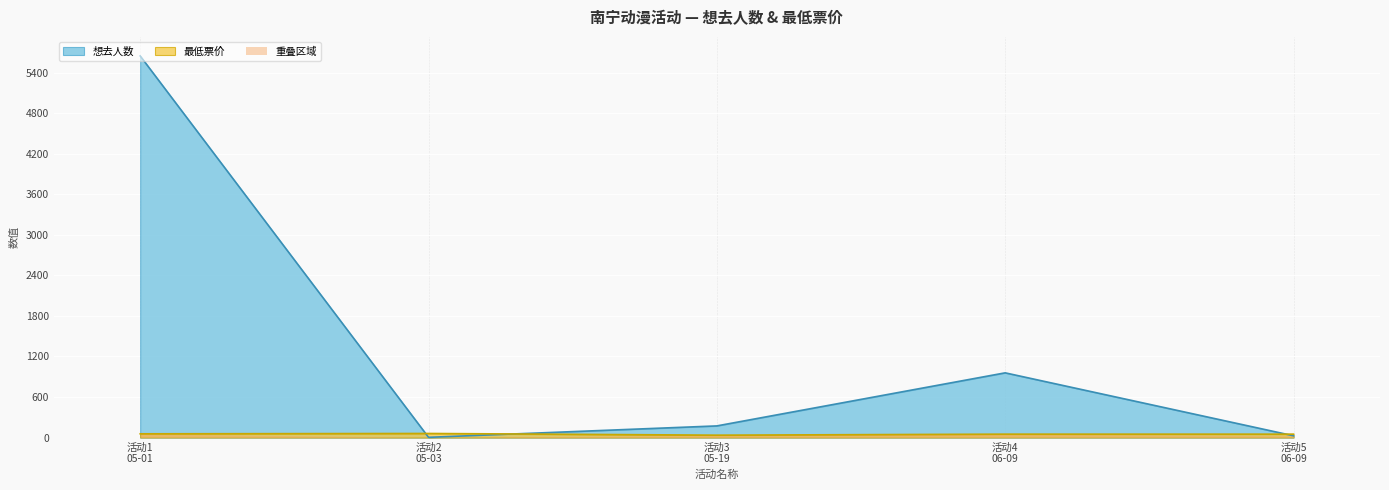

Which series has the widest spread of values?

想去人数